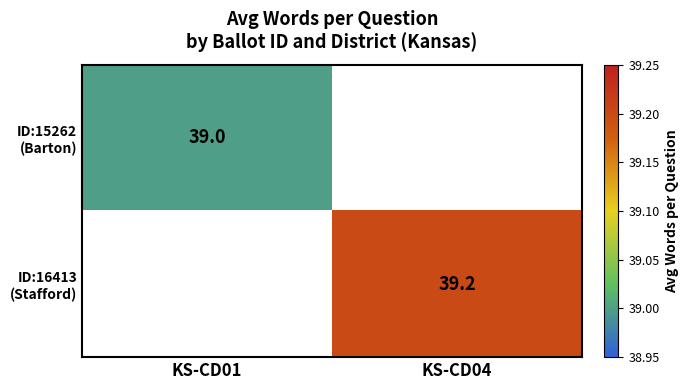

How many distinct data groups are displayed?

2